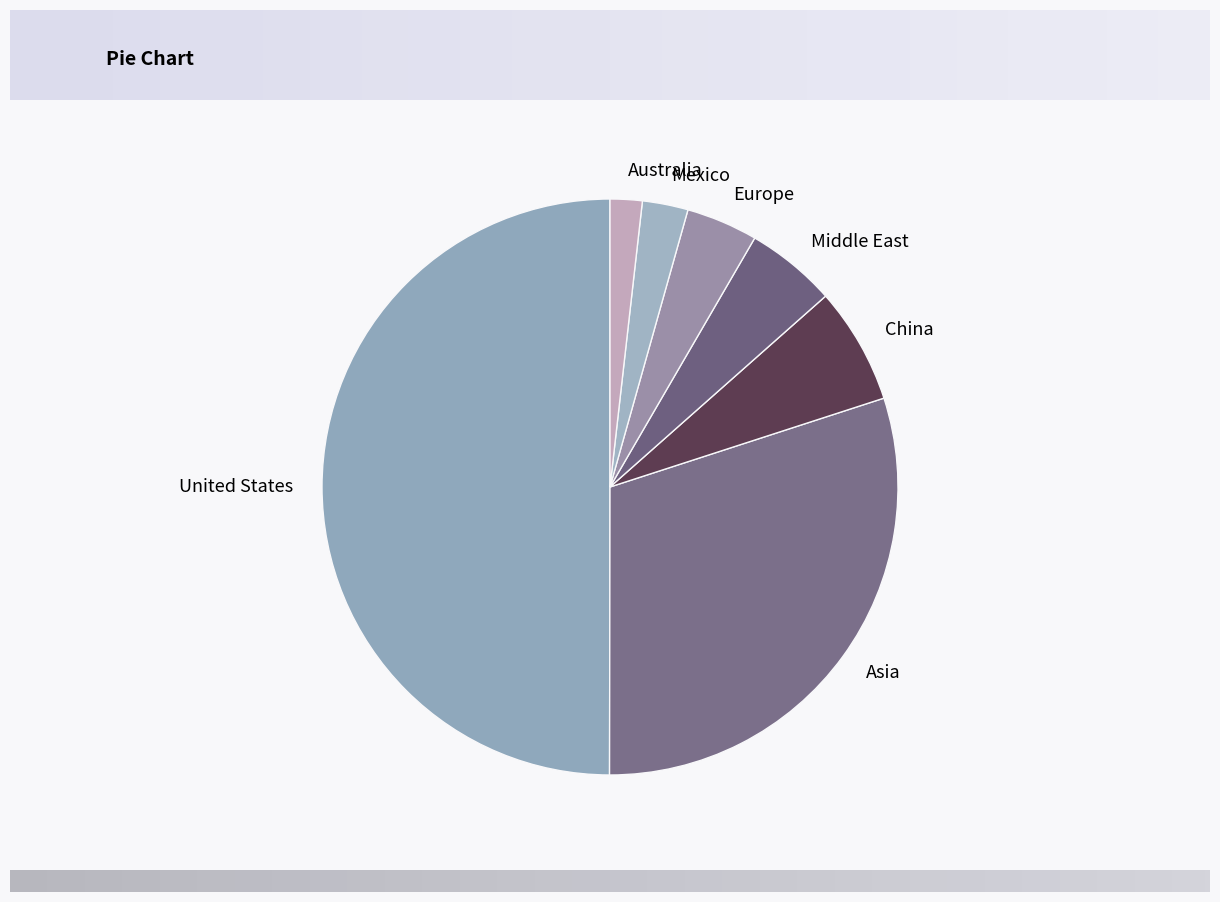

Between Mexico and Middle East, which is larger?

Middle East